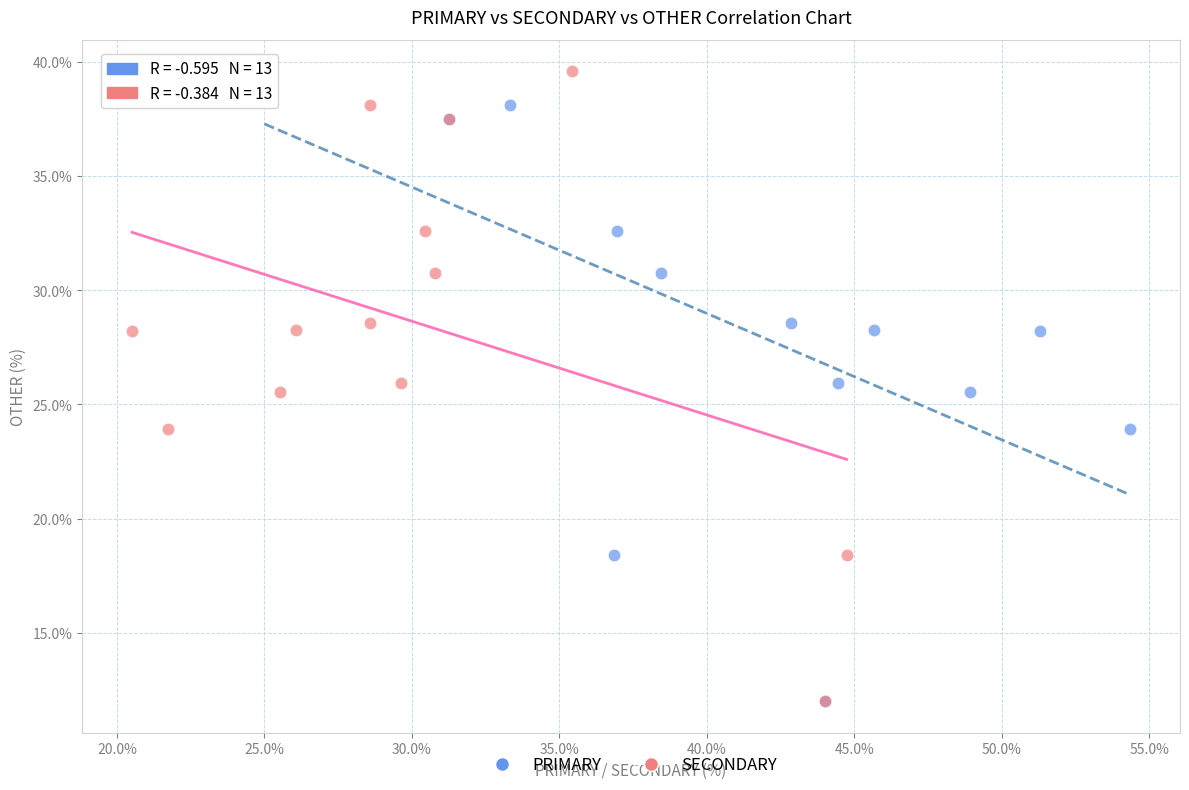

What are all the series names shown in the legend?

PRIMARY, SECONDARY